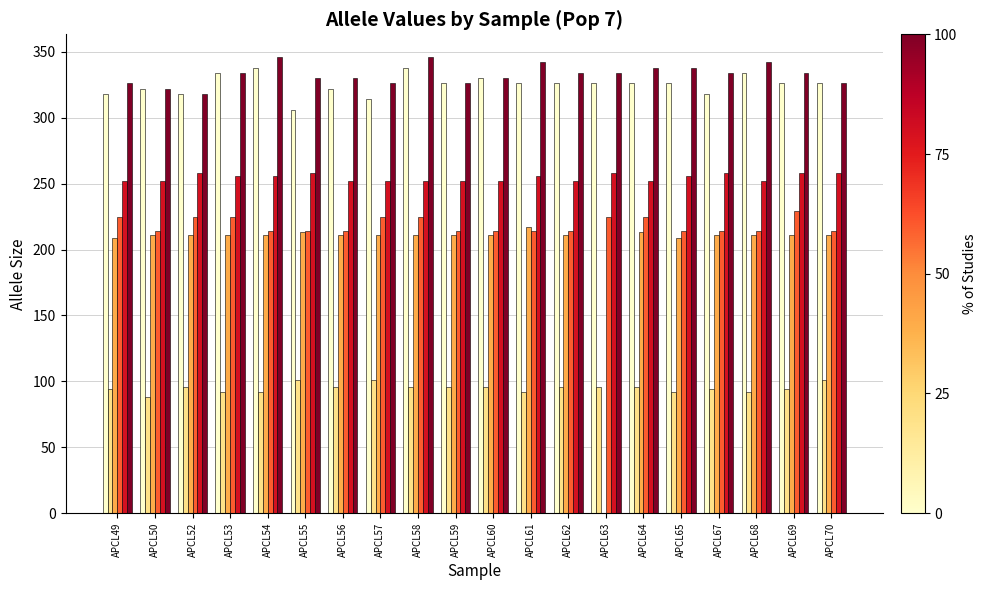

What is the total value across all series at APCL58?

1468